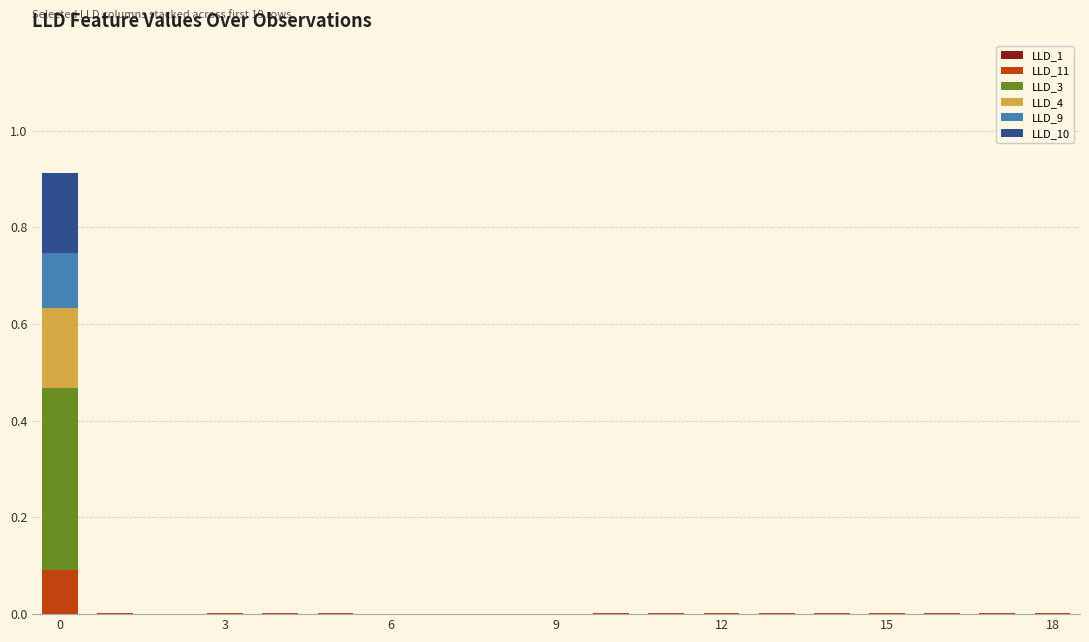

Are the bars horizontal?

No